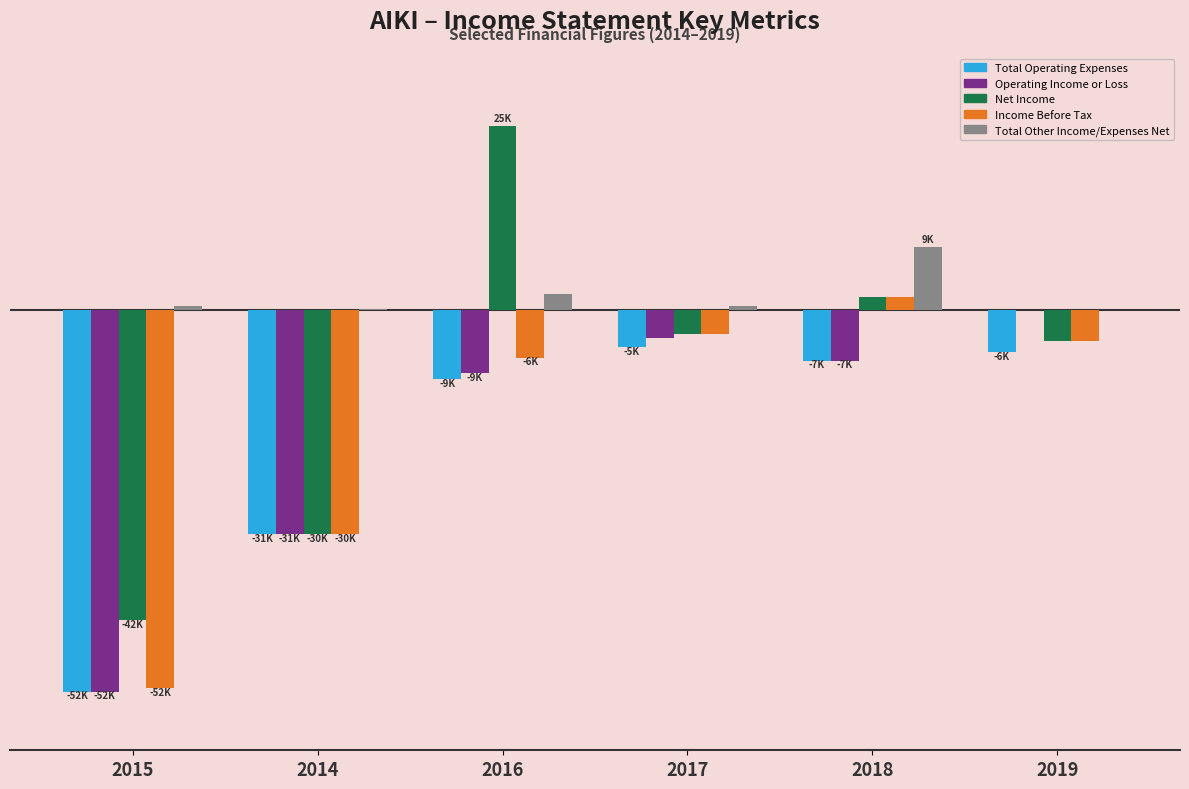

What is the total value across all series at 2016?

2600